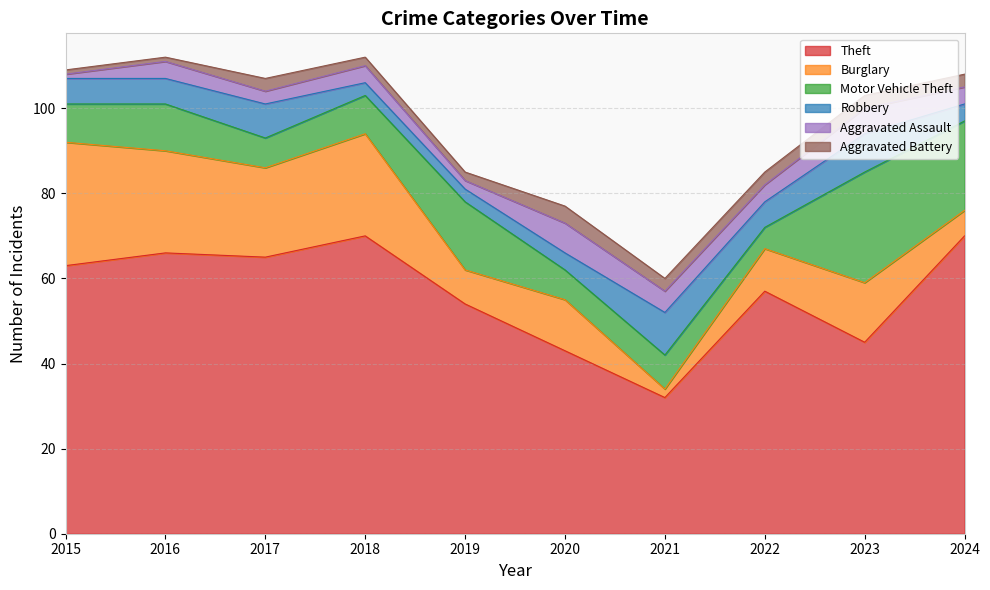

Reading left to right, transcribe all the data shown in this chart.

Theft: 63	66	65	70	54	43	32	57	45	70
Burglary: 29	24	21	24	8	12	2	10	14	6
Motor Vehicle Theft: 9	11	7	9	16	7	8	5	26	21
Robbery: 6	6	8	3	3	4	10	6	9	4
Aggravated Assault: 1	4	3	4	2	7	5	4	6	4
Aggravated Battery: 1	1	3	2	2	4	3	3	3	3